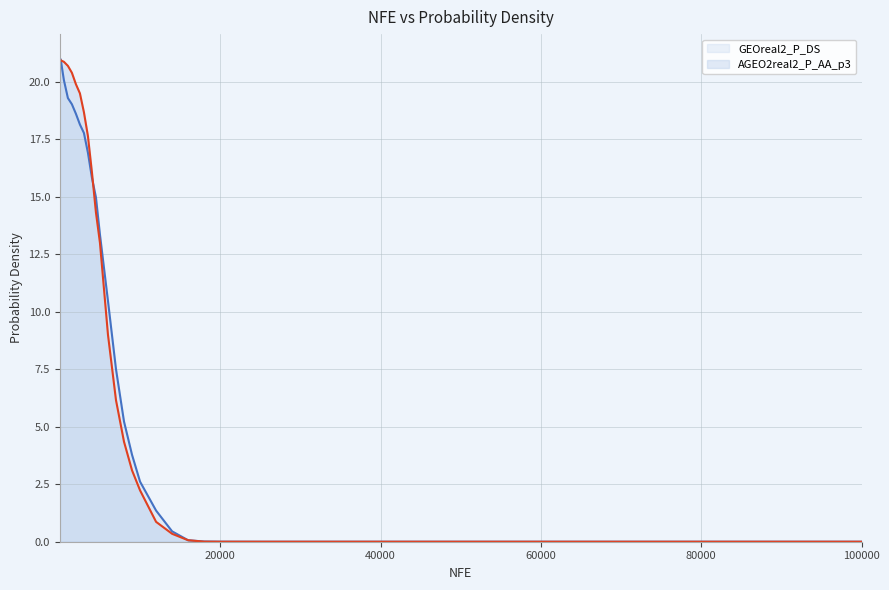

How many times do GEOreal2_P_DS and AGEO2real2_P_AA_p3 cross each other?

5